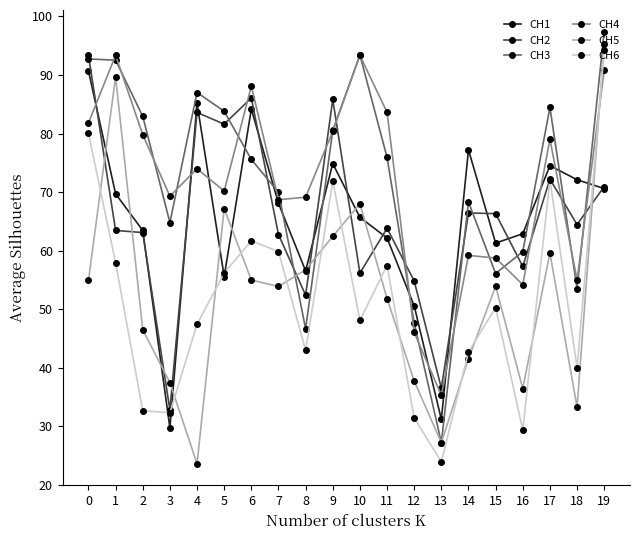

What is the maximum value shown in the chart?

97.4